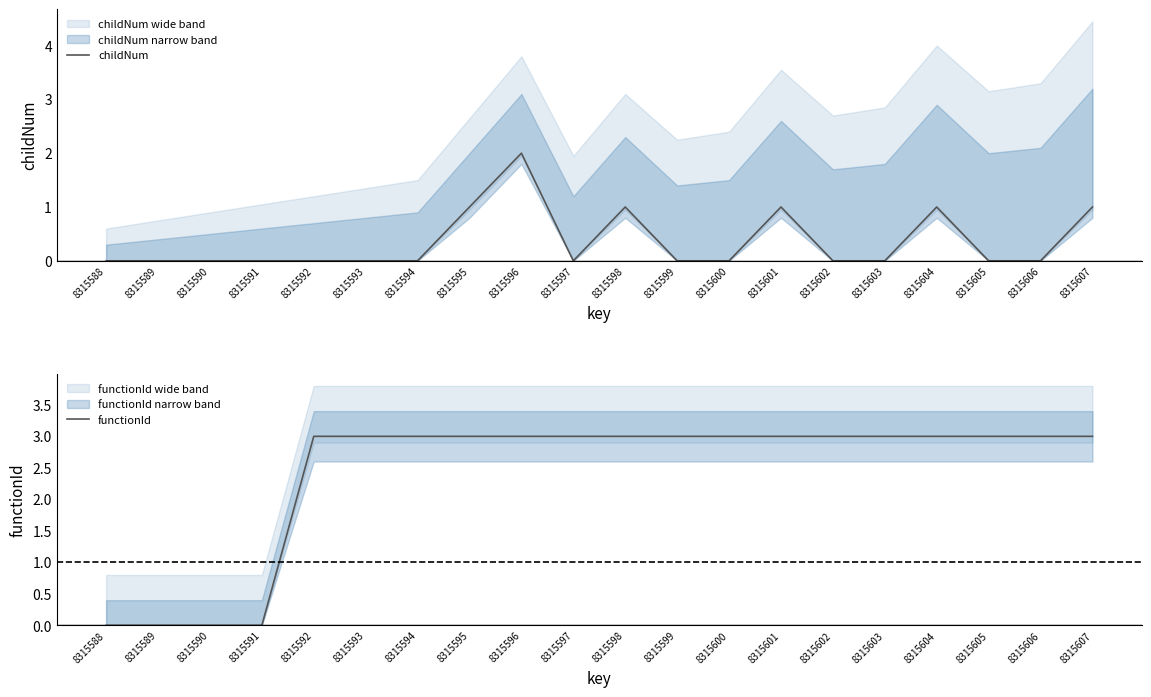

Which category has the highest value in the functionId series?

8315592